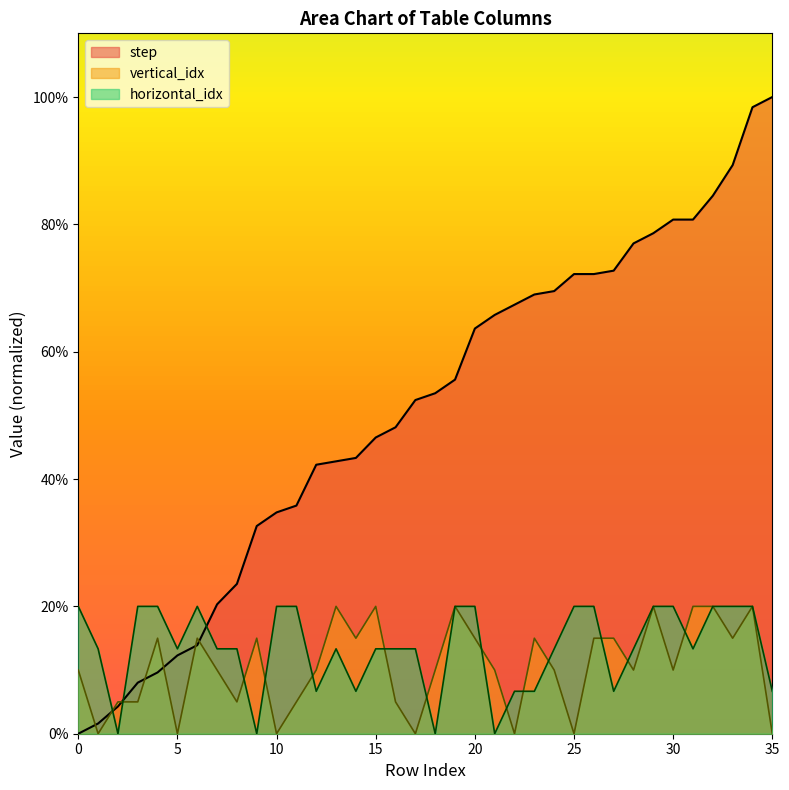

The step series shows 119.7 at 25. True or false?

False